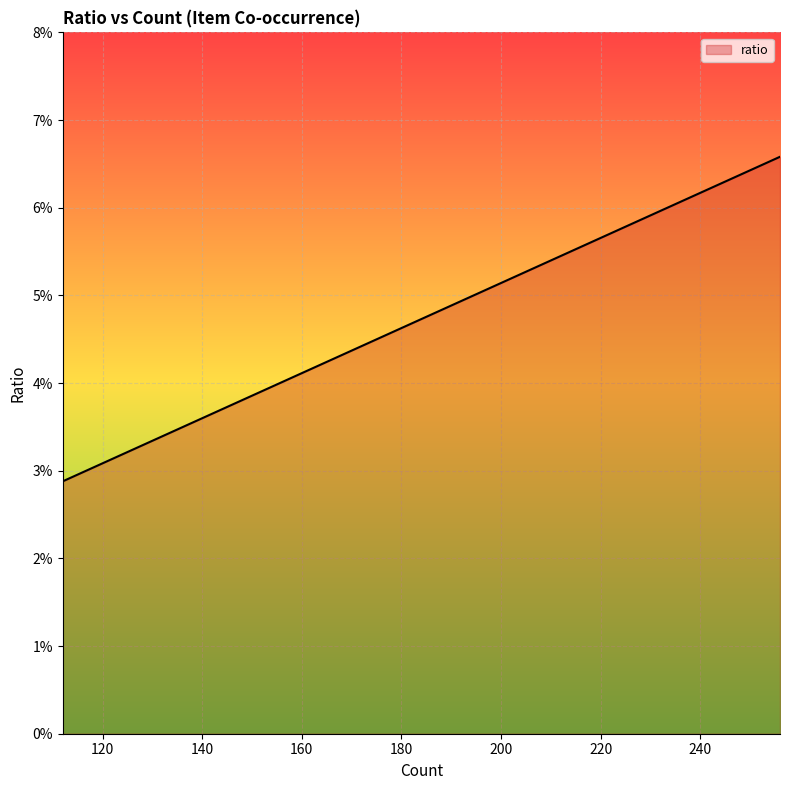

List the labels in order of value, largest first.

256, 215, 182, 164, 160, 160, 156, 150, 148, 146, 143, 138, 137, 136, 134, 133, 131, 131, 129, 128, 127, 126, 125, 123, 122, 122, 121, 119, 119, 117, 116, 116, 116, 116, 114, 113, 113, 112, 112, 112